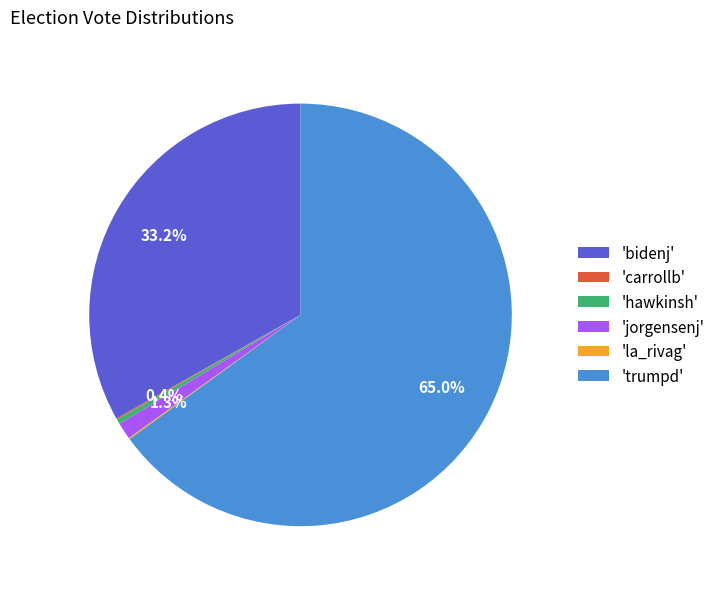

Which slice represents more than half of the pie?

'trumpd'